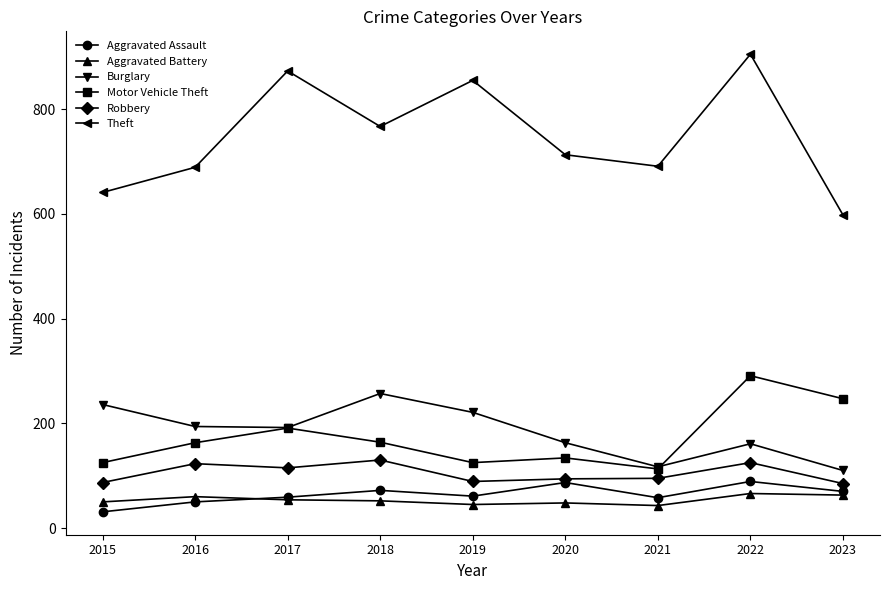

At which category does Burglary reach its first local peak?

2018